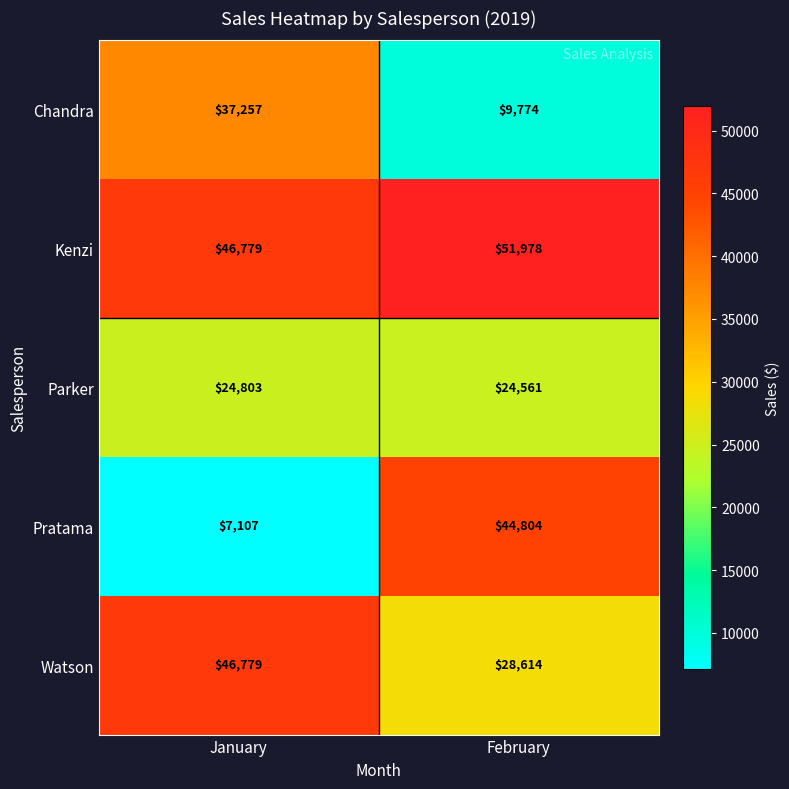

The Parker series shows 24561 at February. True or false?

True